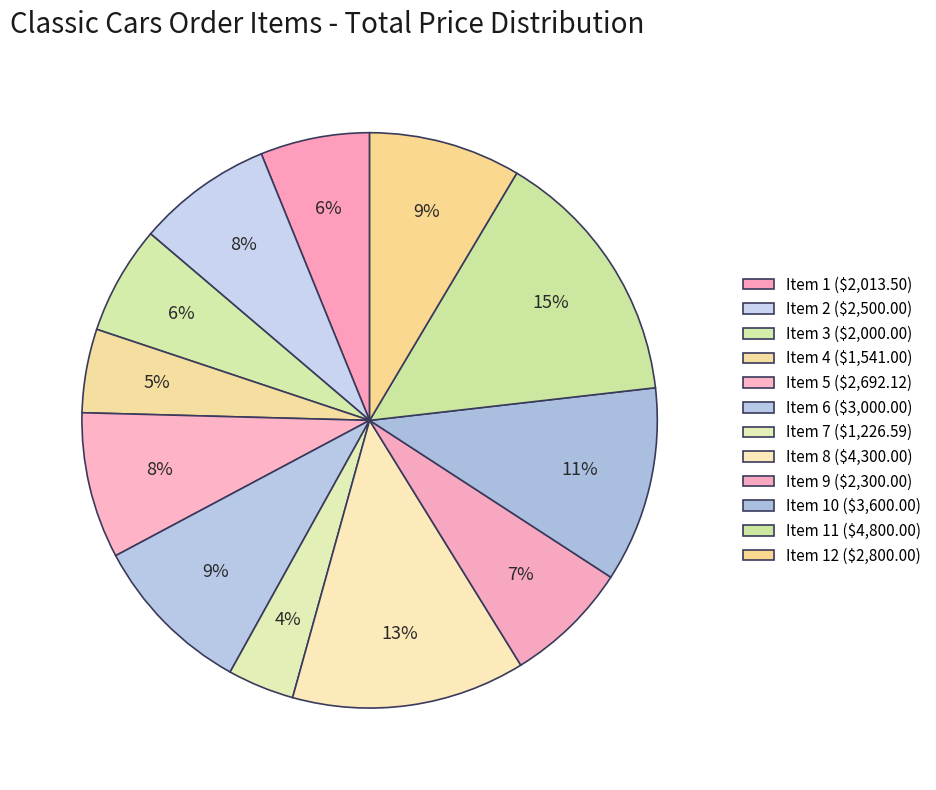

How many slices are in this pie chart?

12